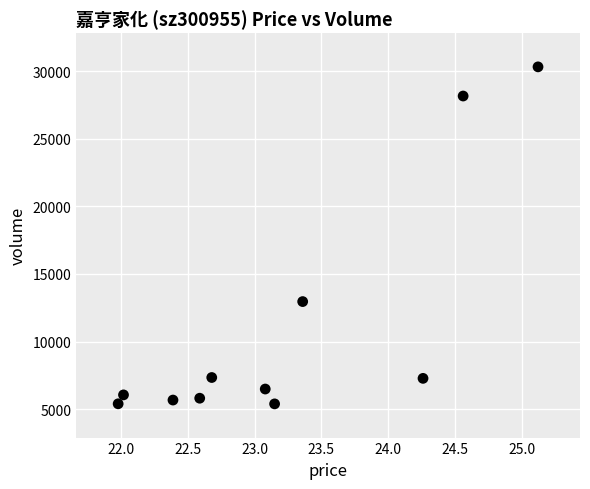

What Y value in the scatter plot is closest to 17855?

12957